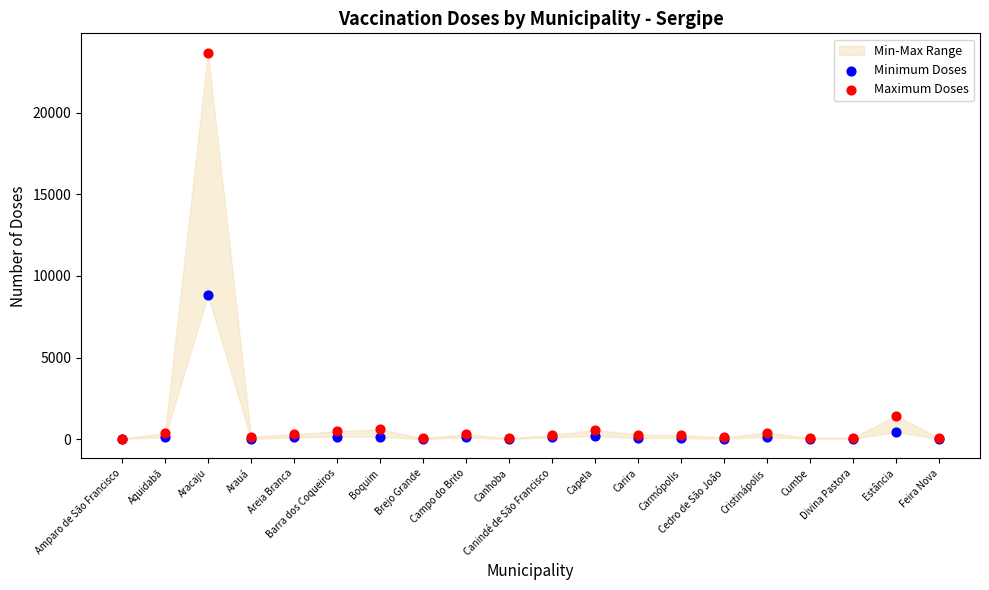

Across all series, what Y value is closest to 11844?

8820